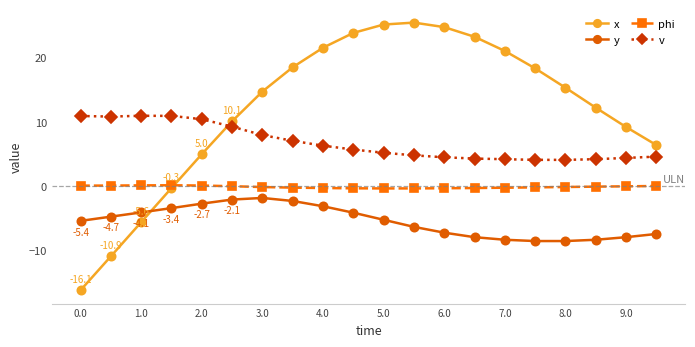

Which series has the largest range (max minus min)?

x